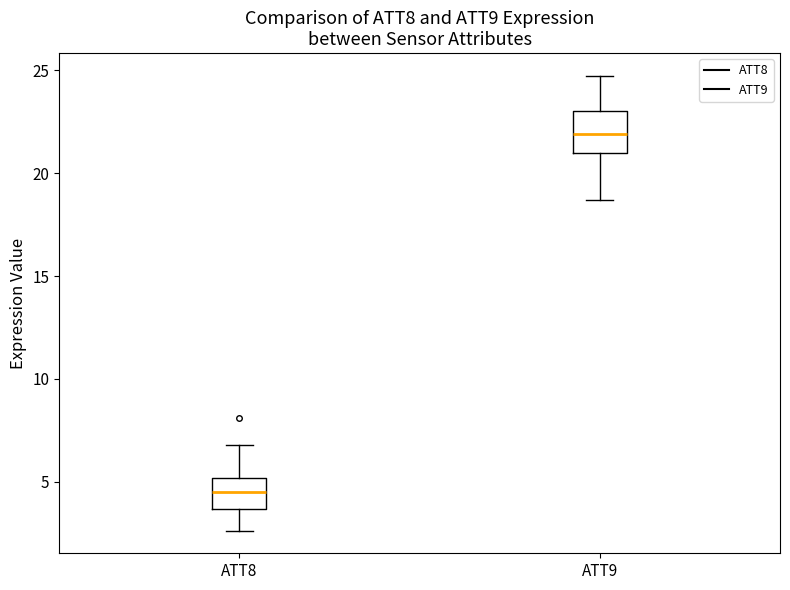

Comparing the boxes themselves (not the whiskers), which one is the tallest?

ATT9